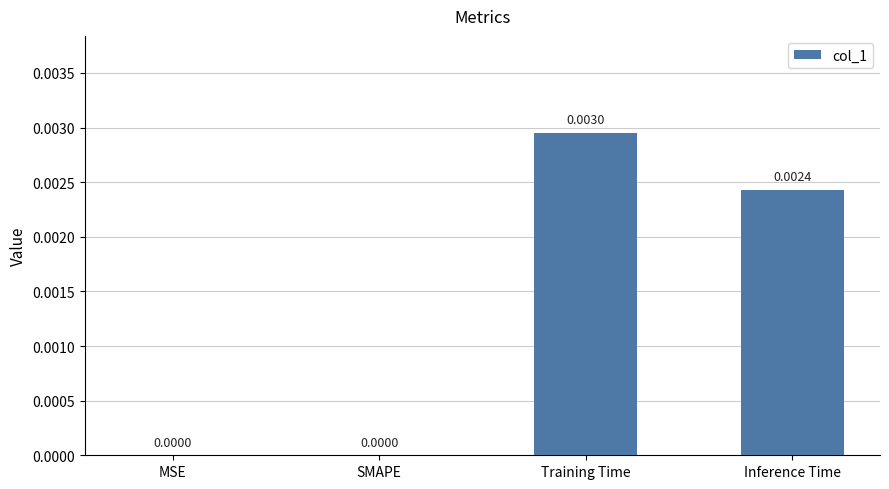

Which label corresponds to the largest value in the chart?

Training Time